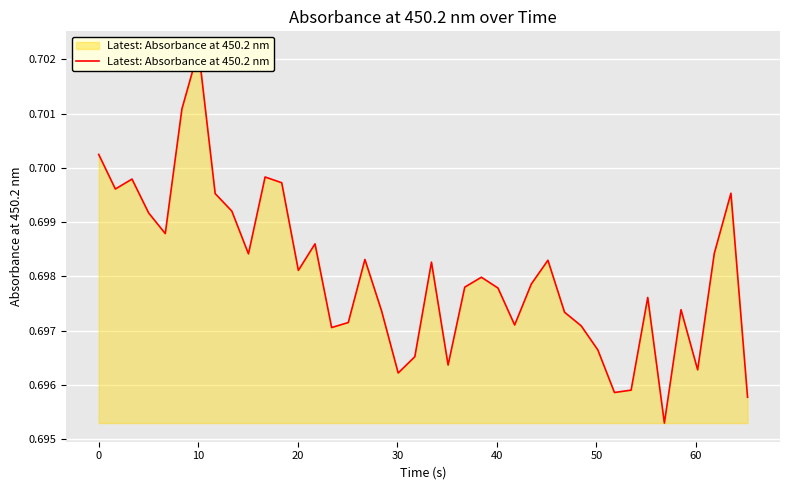

What is the maximum value shown in the chart?

0.7